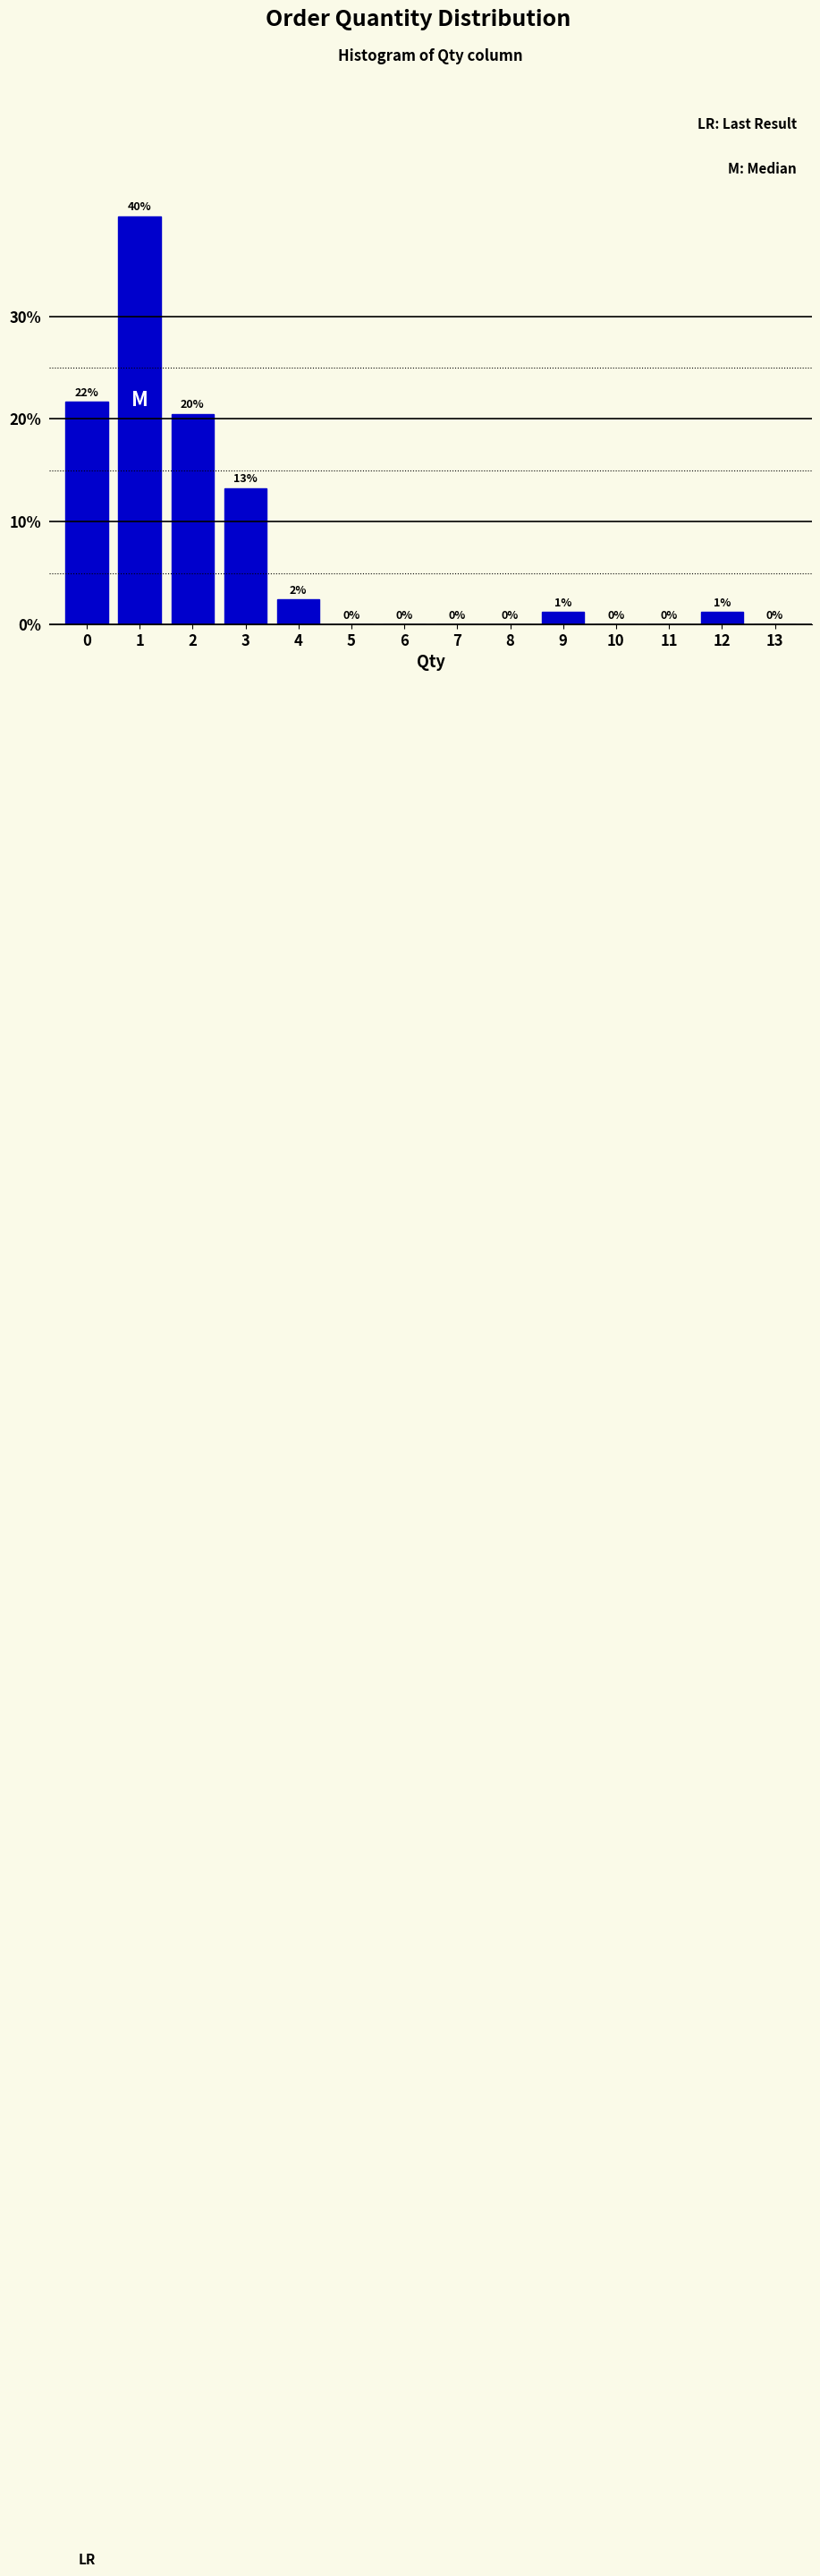

What is the maximum value shown in the chart?

39.8